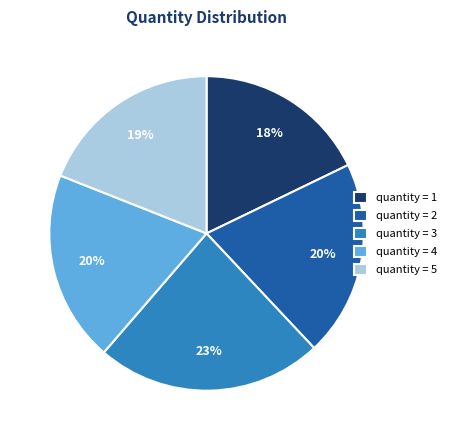

To the nearest percent, what is the difference between the quantity = 5 and quantity = 4 slice percentages?

1%